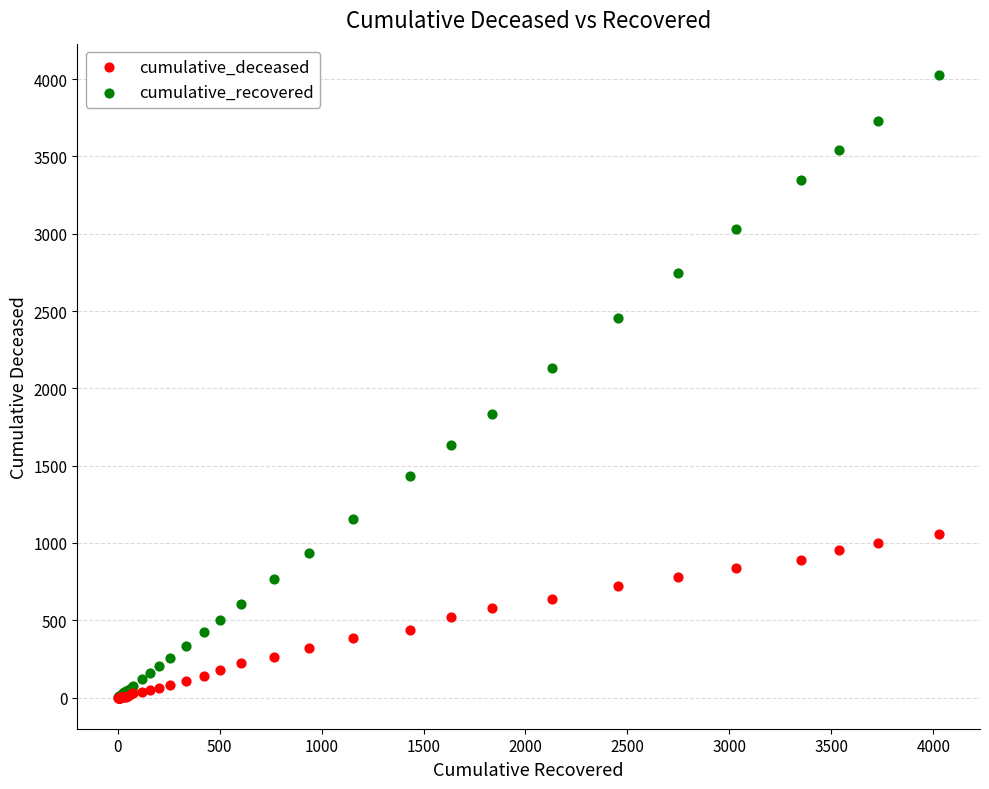

What are all the series names shown in the legend?

cumulative_deceased, cumulative_recovered